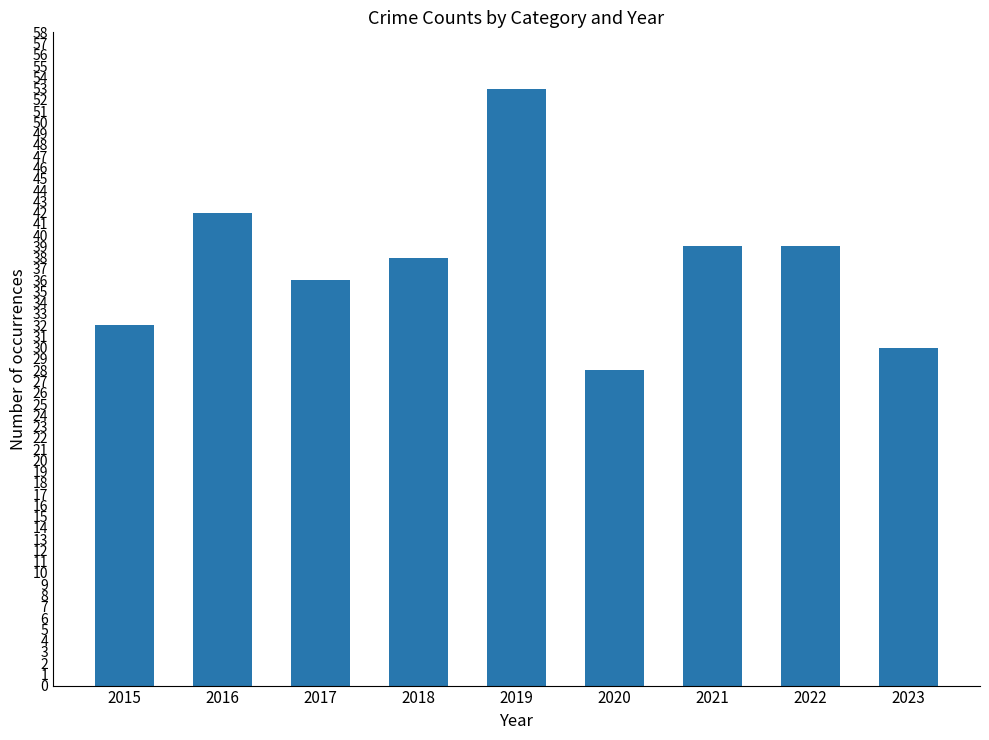

Which label corresponds to the largest value in the chart?

2019